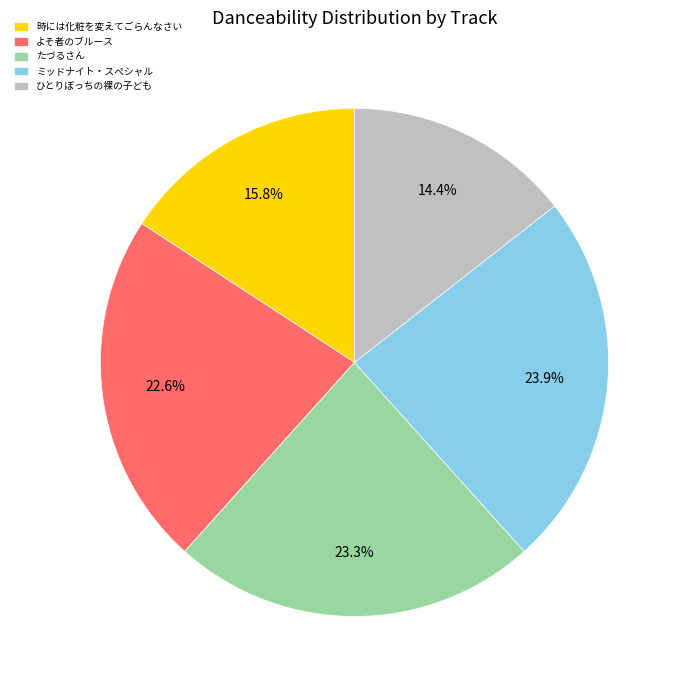

Is there any slice that represents more than half of the pie?

No